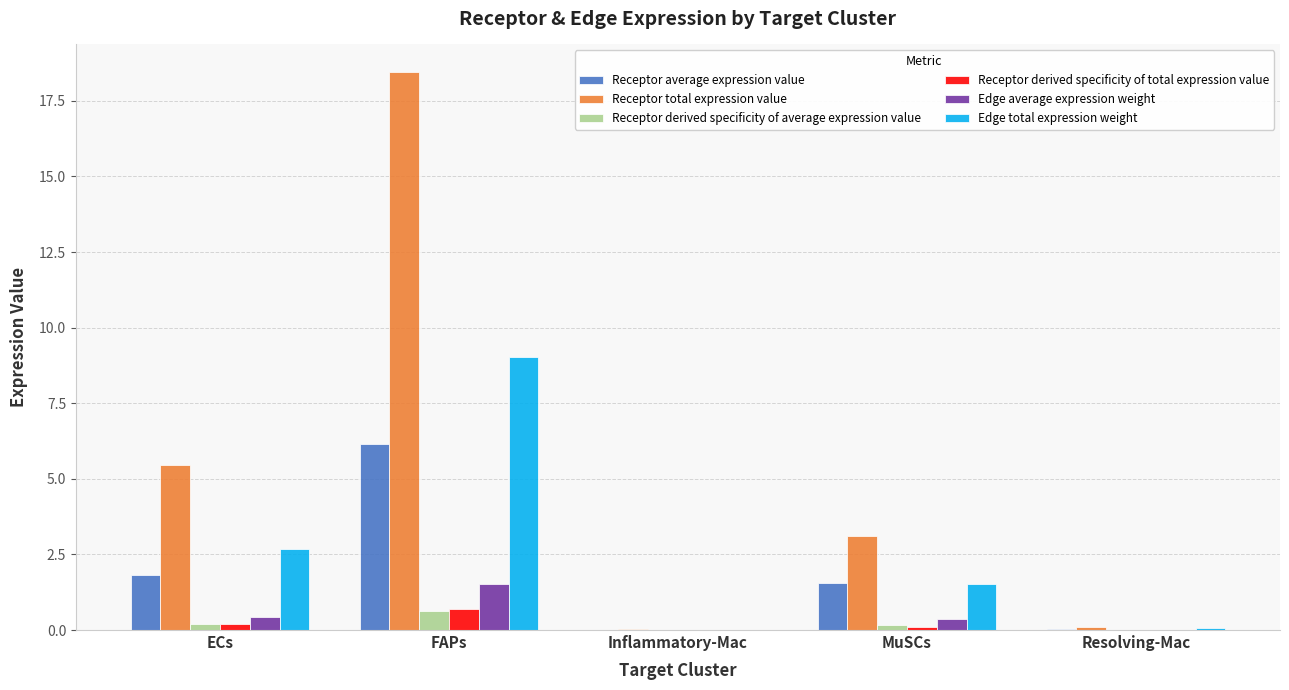

At which category is the sum across all series the highest?

FAPs